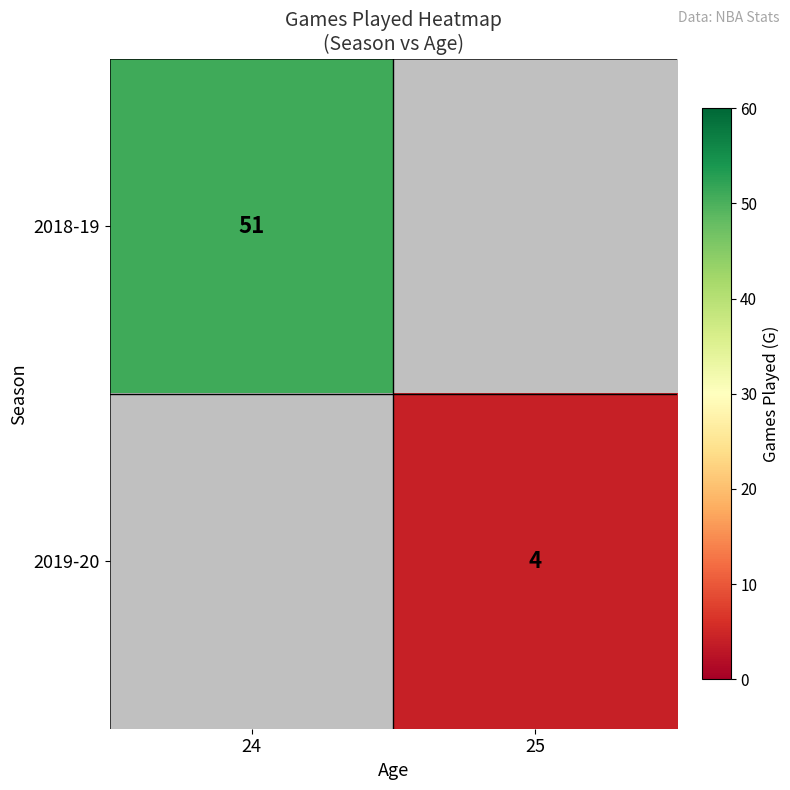

The value of 2019-20 at 25 is 4. True or false?

True